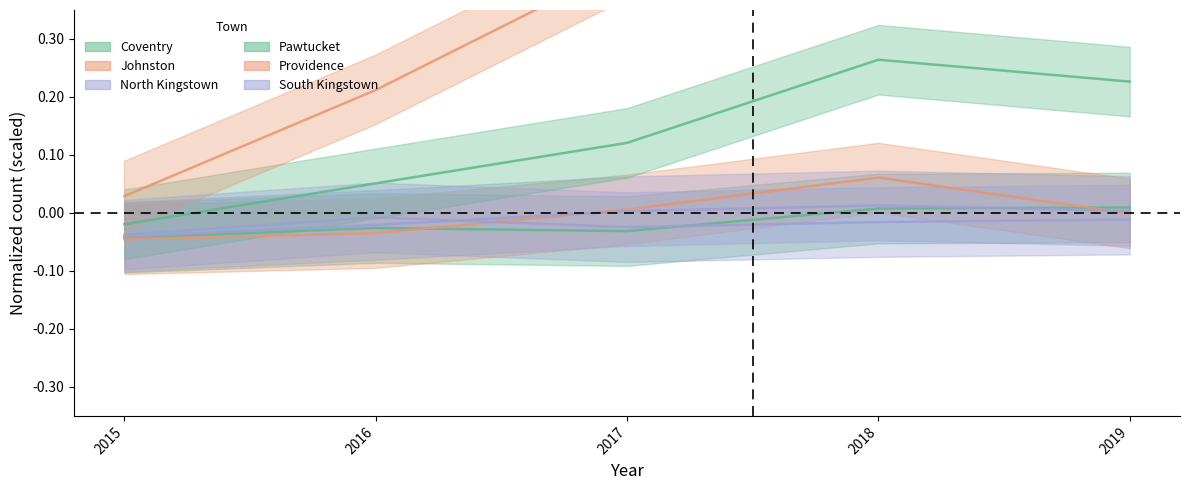

How many data points does each series have?

5